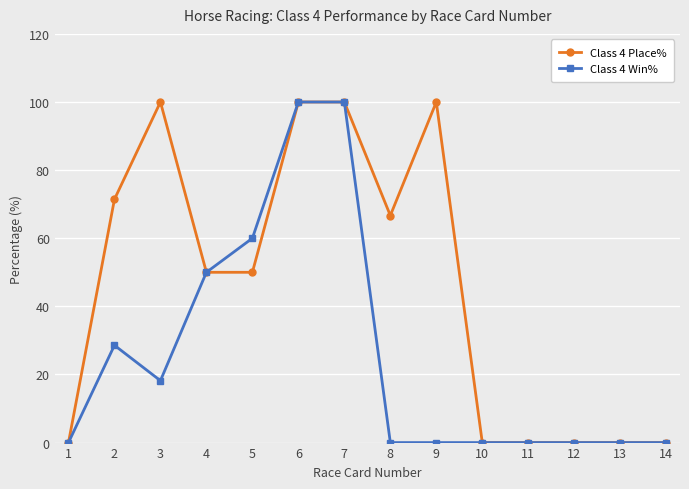

Where is the first local maximum for Class 4 Win%?

2